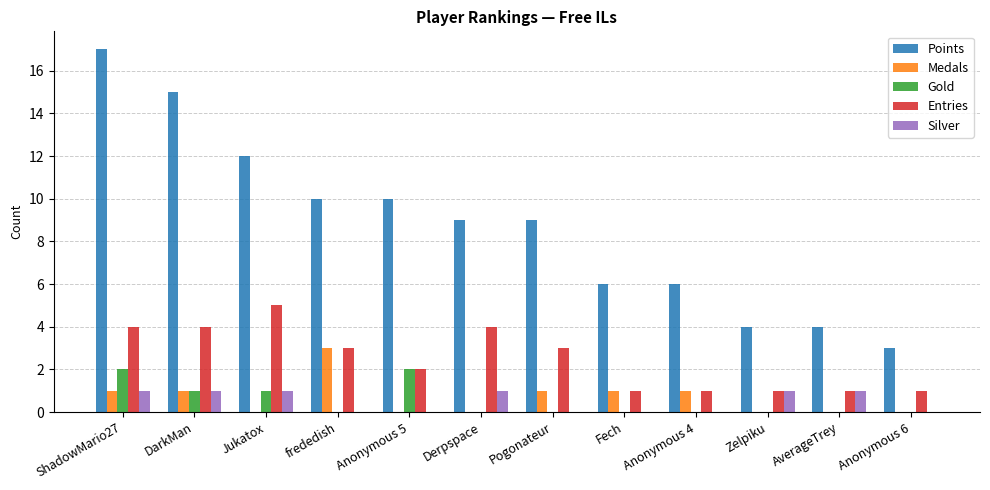

Read the Medals value at frededish.

3